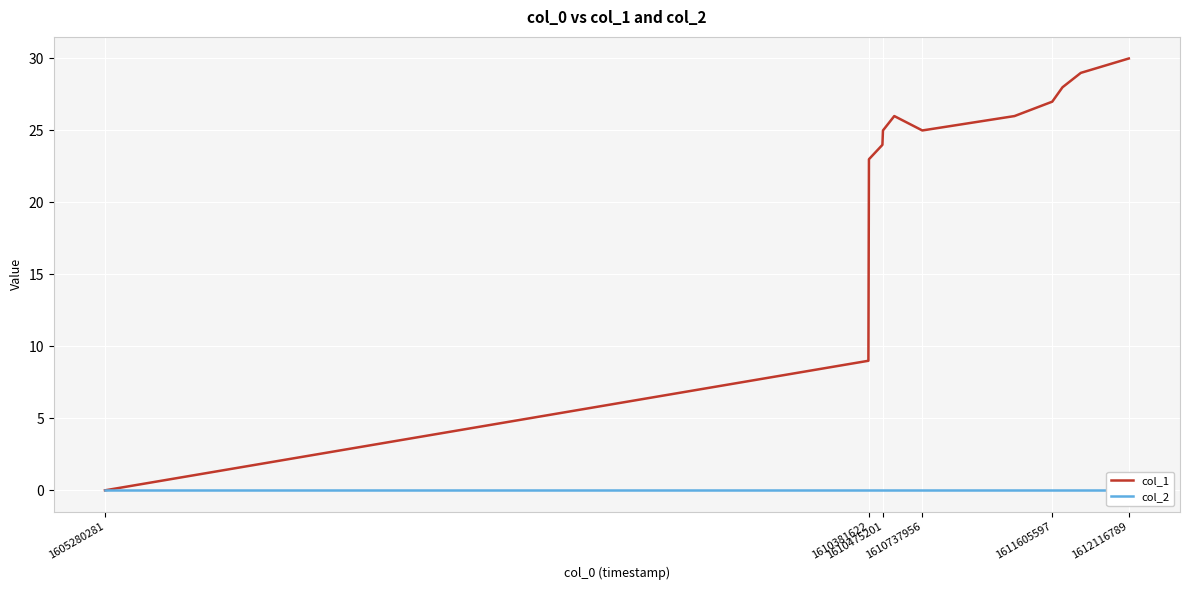

In col_1, how many points are lower than both neighbors (excluding endpoints)?

1